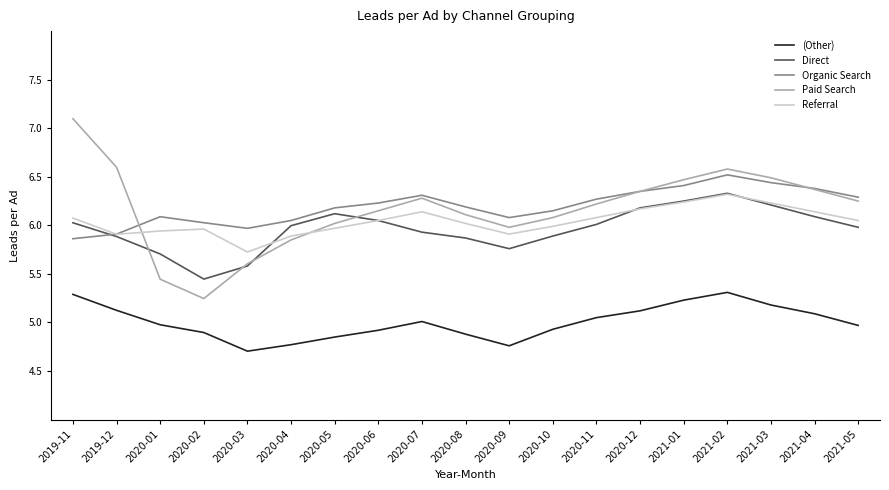

In Direct, how many points are higher than both neighbors (excluding endpoints)?

2